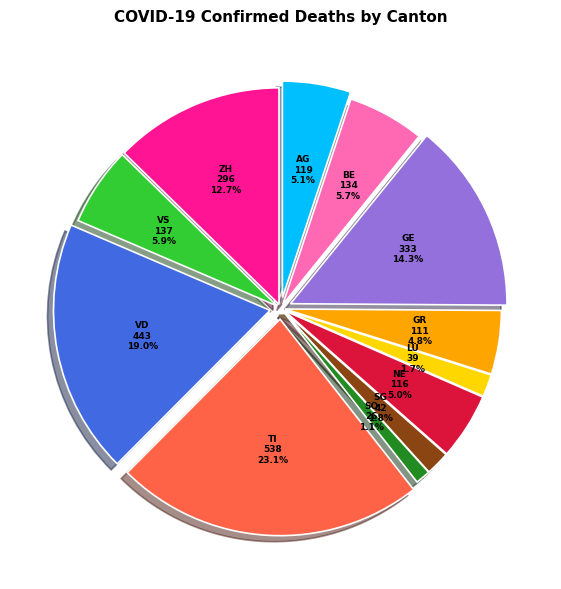

Count the number of slices in the pie.

12